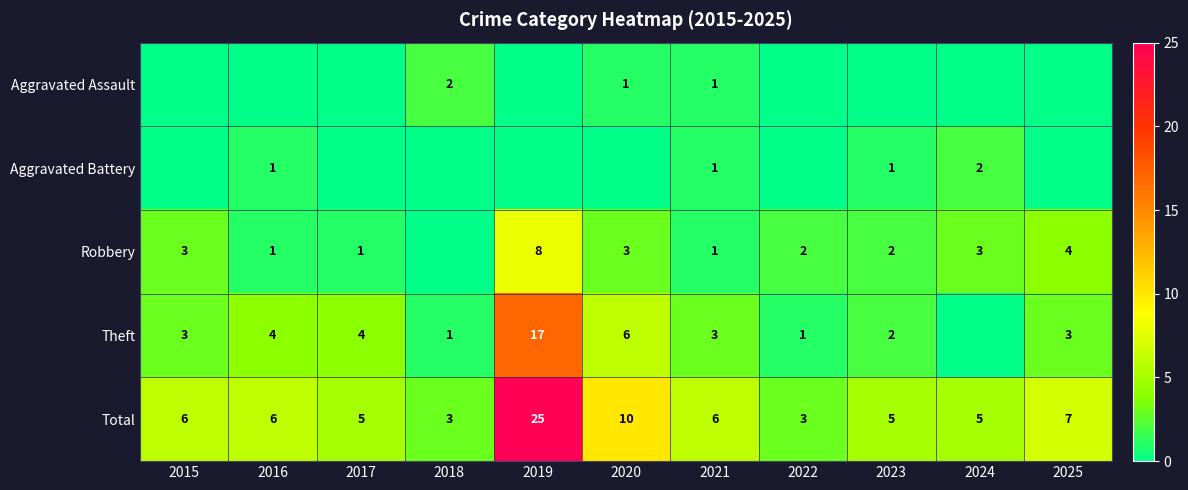

What is the lowest value of the Total series?

3